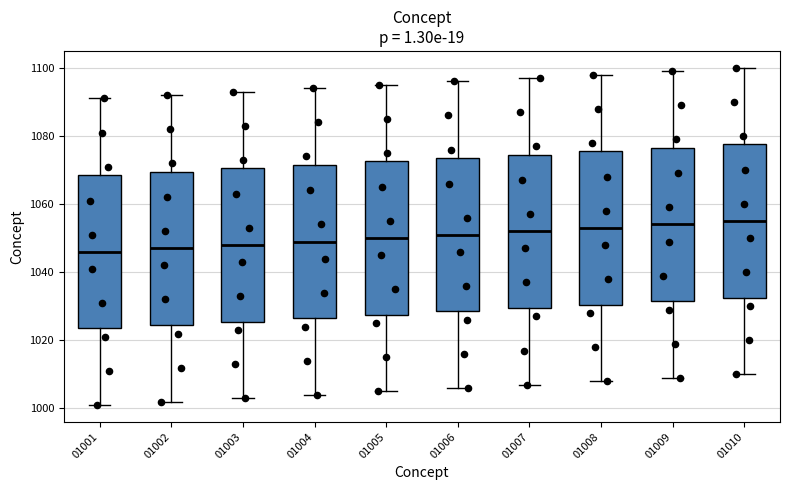

Reading left to right, transcribe this box plot: for each box, give where its median line is, the range the box spans, and where its two whiskers end, as read against the y-axis. The values are not printed on the chart, so give them approximately, as read against the axis.

01001: median 1046, box 1024 to 1068, whiskers 1002 to 1092
01002: median 1048, box 1024 to 1070, whiskers 1002 to 1092
01003: median 1048, box 1026 to 1070, whiskers 1004 to 1094
01004: median 1050, box 1026 to 1072, whiskers 1004 to 1094
01005: median 1050, box 1028 to 1072, whiskers 1006 to 1096
01006: median 1052, box 1028 to 1074, whiskers 1006 to 1096
01007: median 1052, box 1030 to 1074, whiskers 1008 to 1098
01008: median 1054, box 1030 to 1076, whiskers 1008 to 1098
01009: median 1054, box 1032 to 1076, whiskers 1010 to 1100
01010: median 1056, box 1032 to 1078, whiskers 1010 to 1100